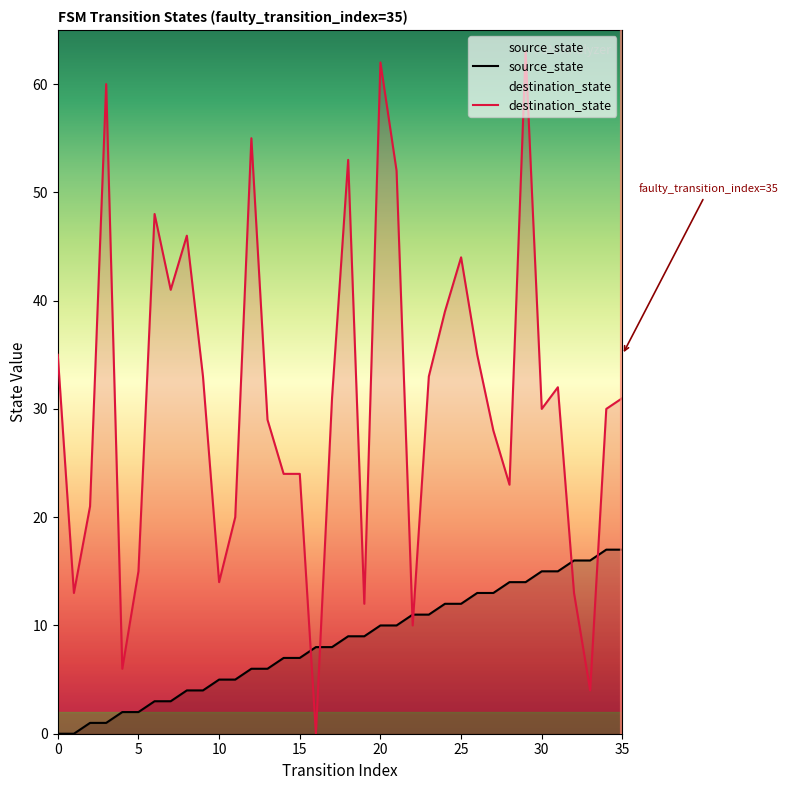

What is the value of the destination_state point at the 14th from the left?

29